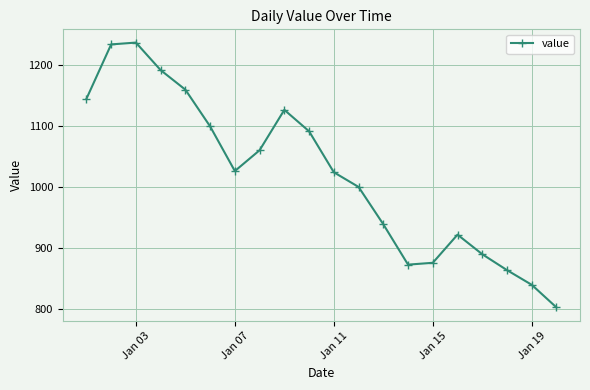

What is the average value?

1020